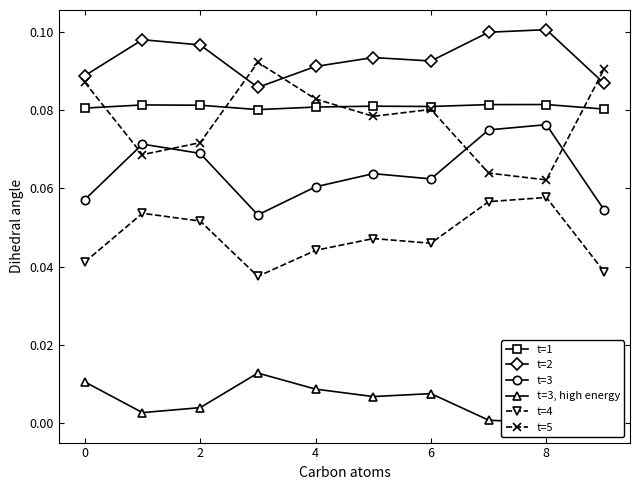

True or false: t=2 has more than 0 points higher than both neighbors.

True